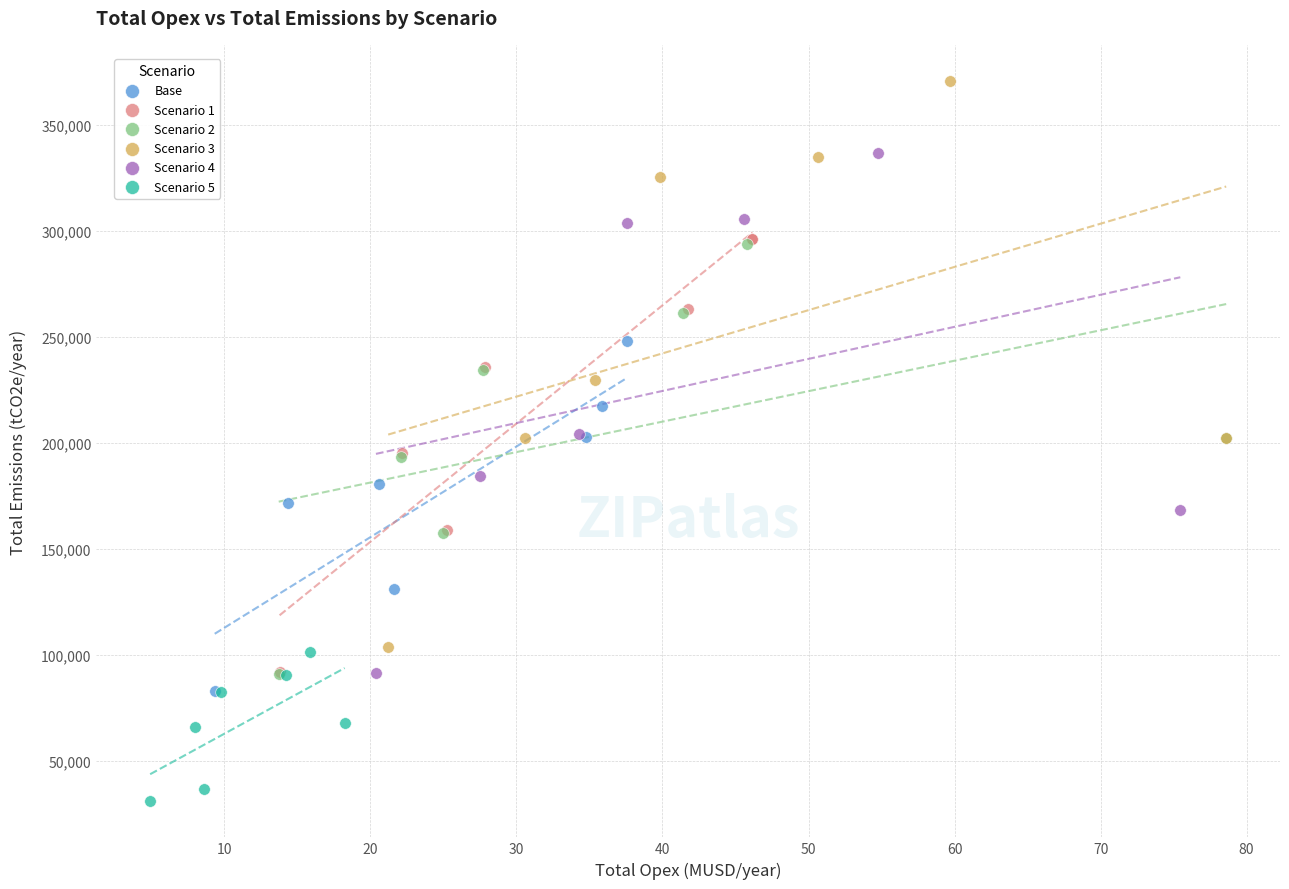

Which series contains the highest Y value?

Scenario 3